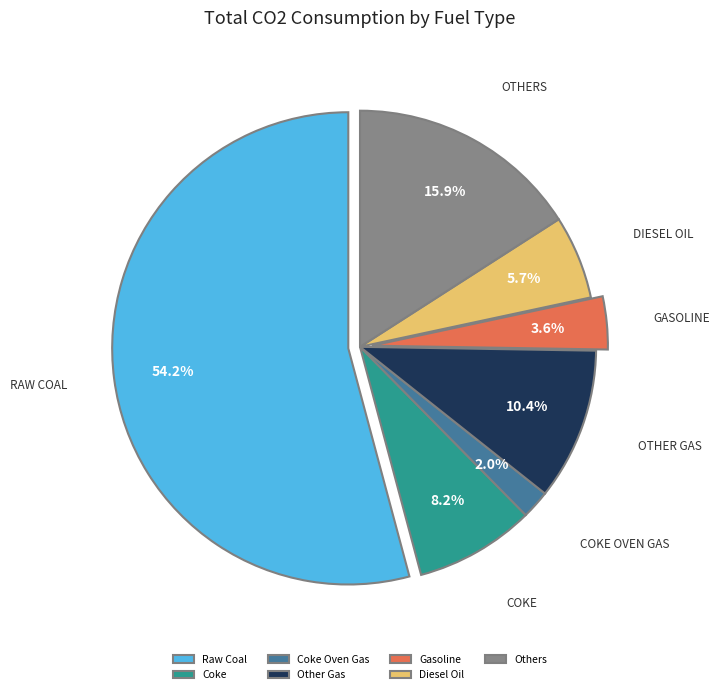

Is the sum of Diesel Oil and Coke greater than half?

No